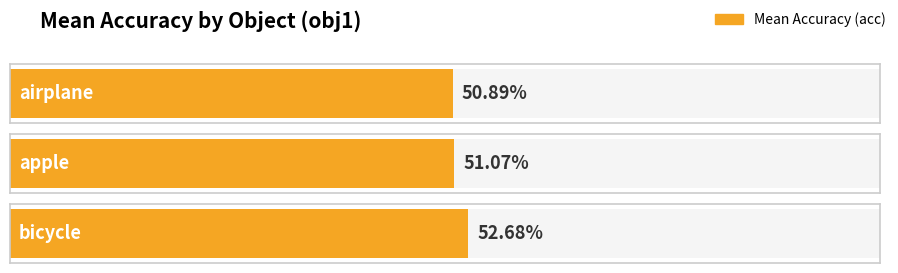

What position from the left is bicycle?

3